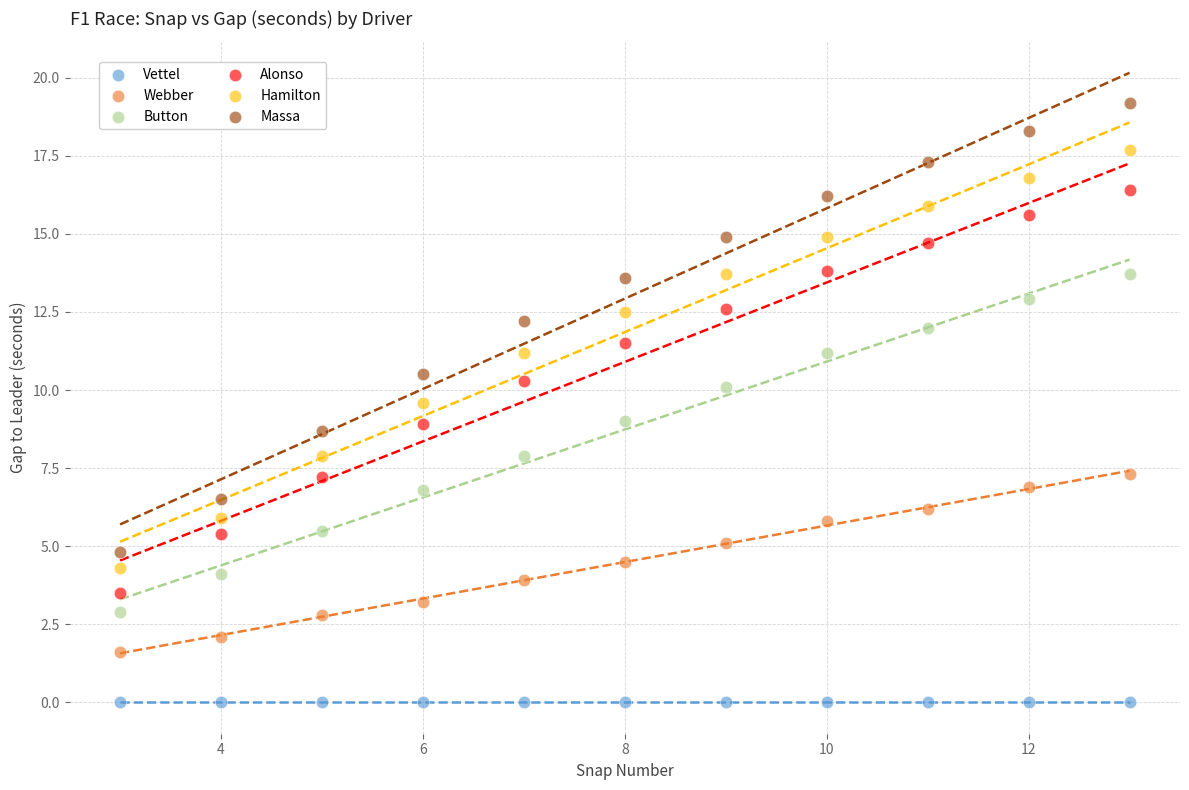

What are all the series names shown in the legend?

Vettel, Webber, Button, Alonso, Hamilton, Massa